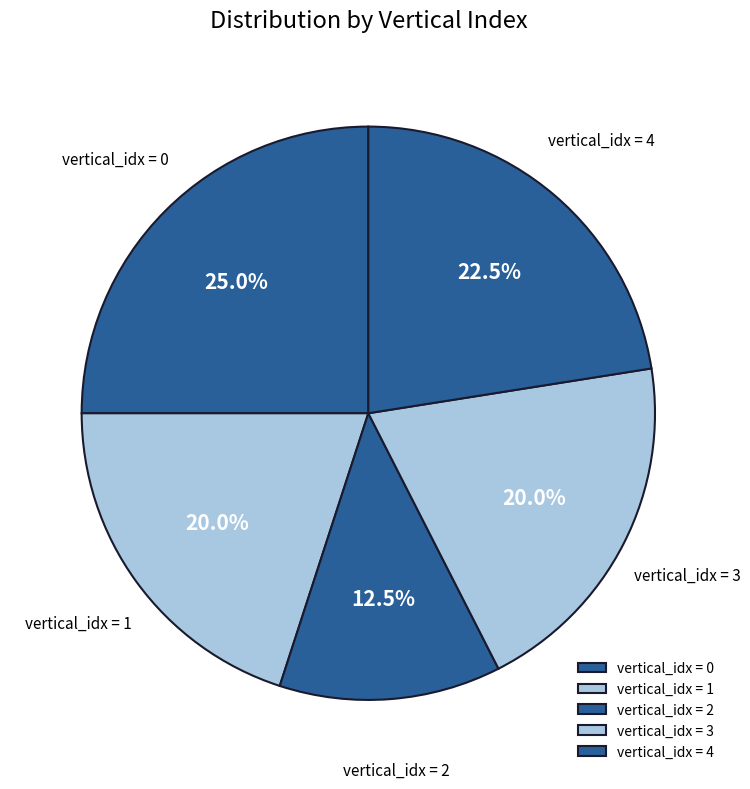

Is there a majority slice in this chart?

No